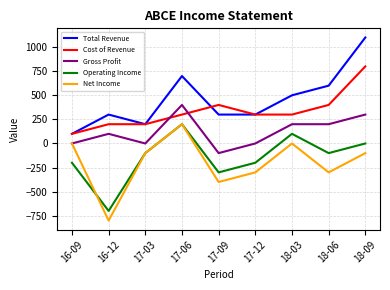

At 18-03, list the series in order from smallest to largest.

Net Income, Operating Income, Gross Profit, Cost of Revenue, Total Revenue